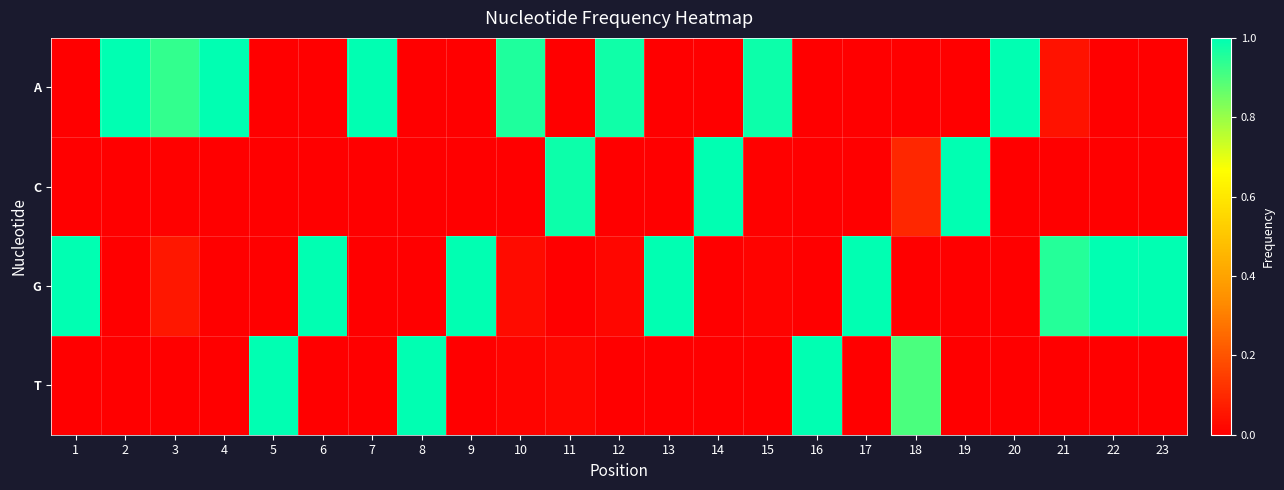

Which category has the highest value across all series?

14